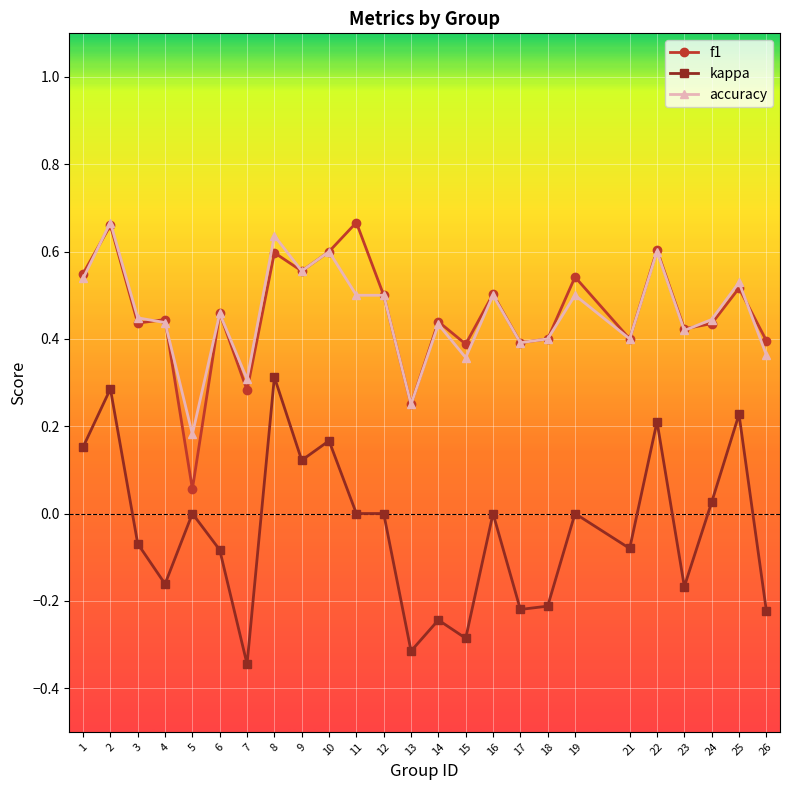

True or false: f1 has more than 2 interior local peaks.

True